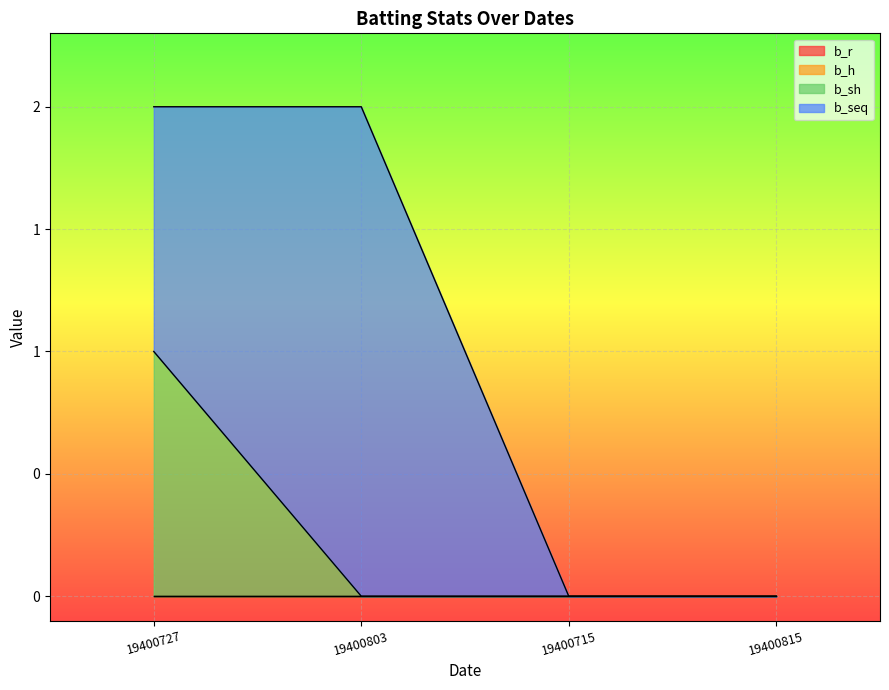

How many data points in b_sh are above 0?

1